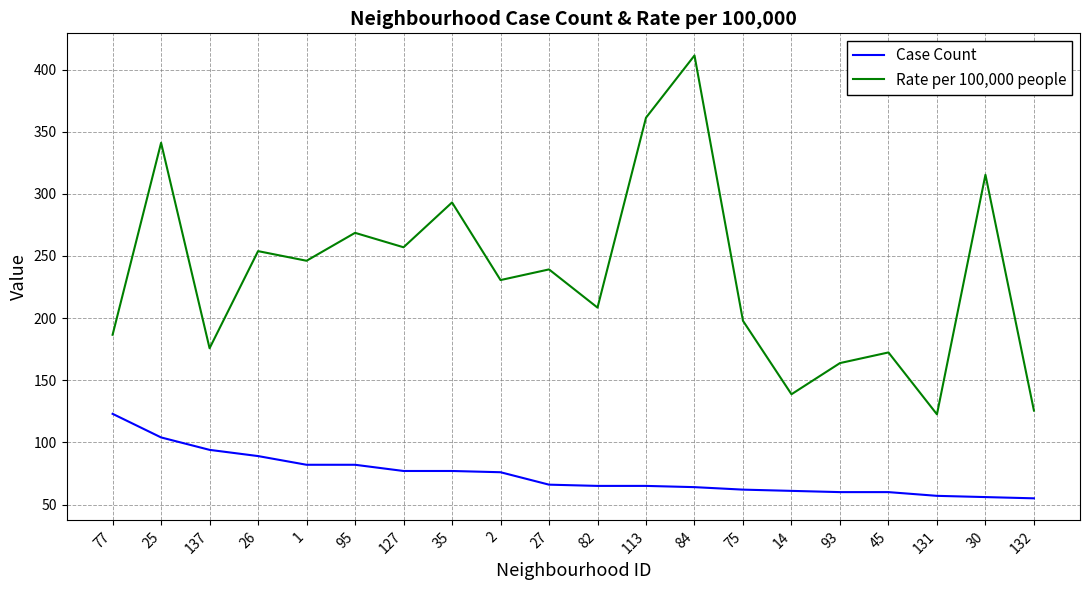

What are all the series names shown in the legend?

Case Count, Rate per 100,000 people